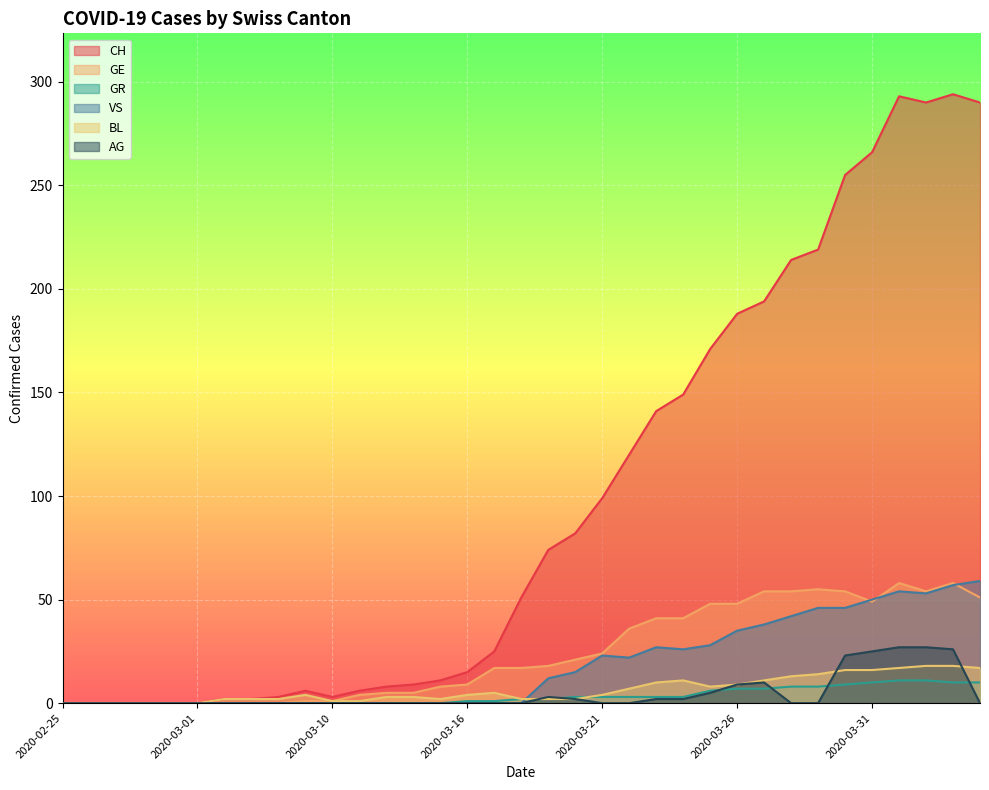

What is the label of the 6th point from the left?

2020-03-01